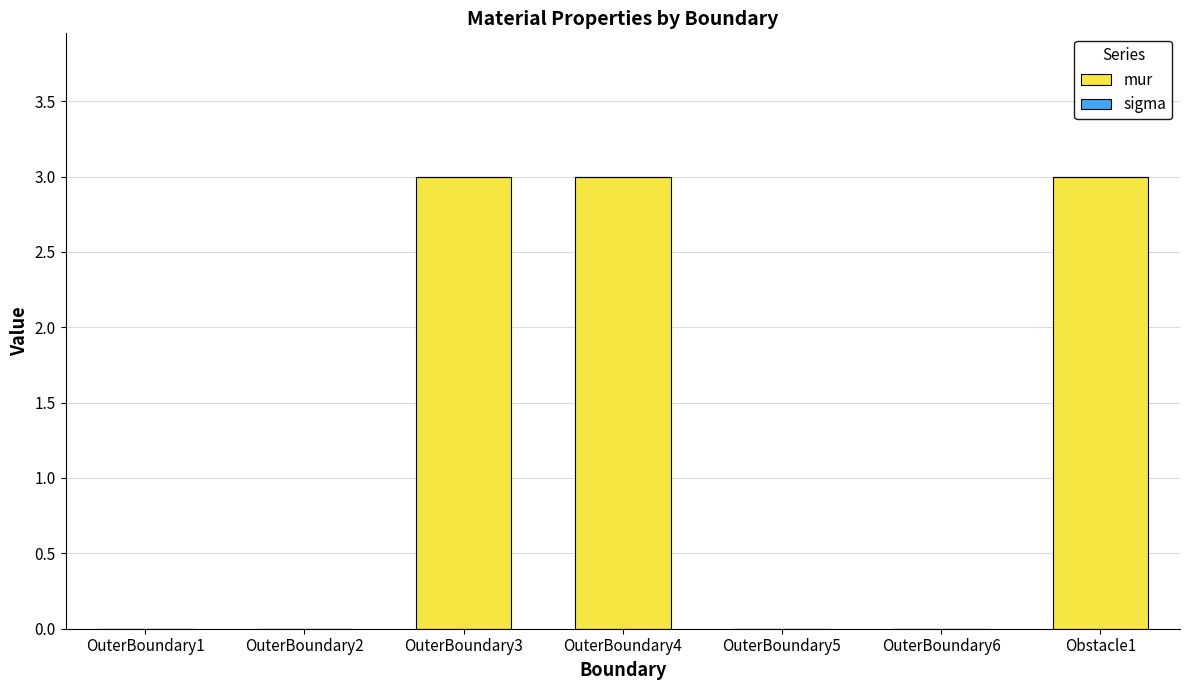

The mur series shows 3.0 at OuterBoundary4. True or false?

True